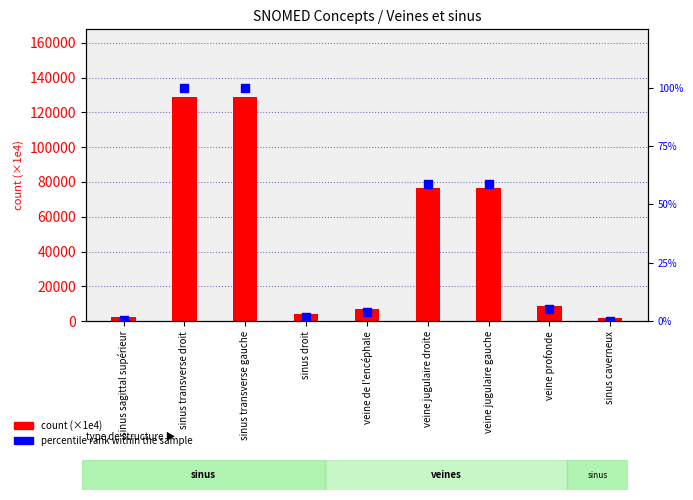

Is the value of percentile rank within the sample at veine de l'encéphale greater than the value of count (×1e4) at veine de l'encéphale?

No